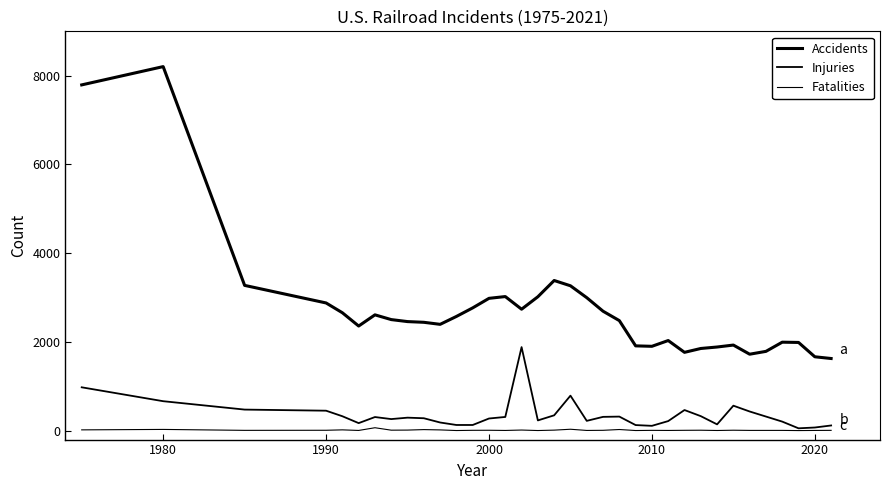

Which series has the largest total across all categories?

Accidents